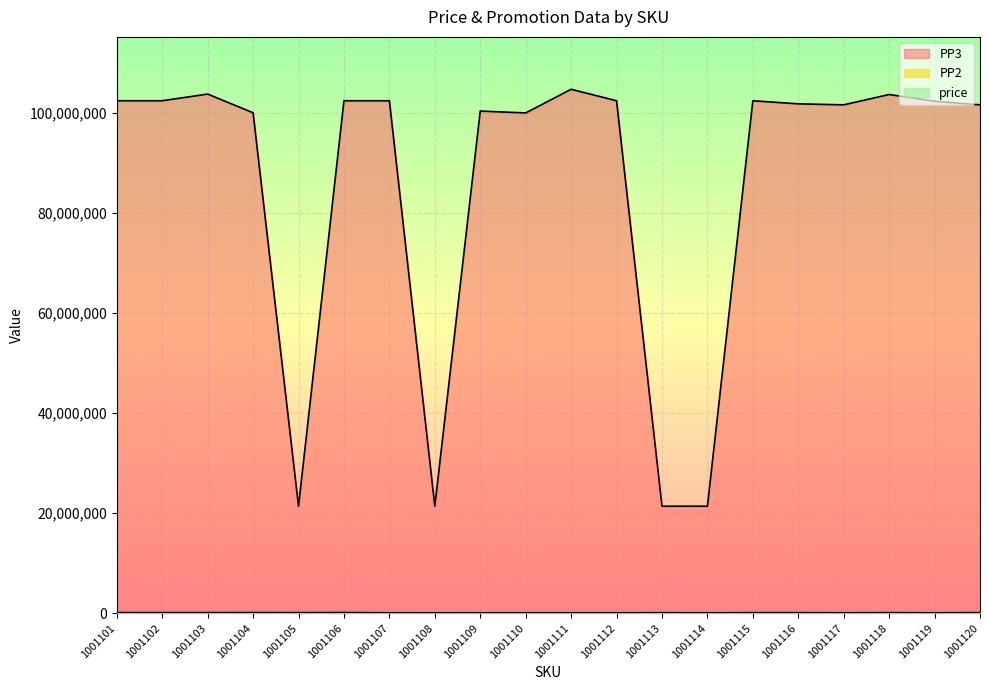

What is the minimum value shown in the chart?

66000